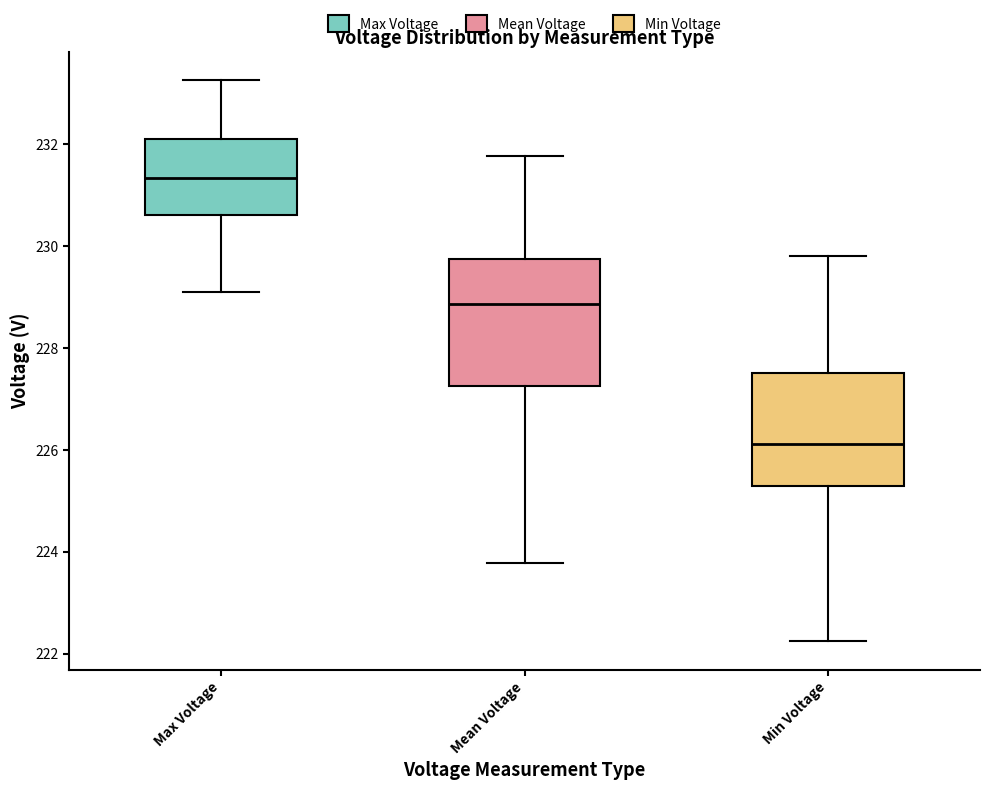

Where is the lower edge of the box for Min Voltage on the y-axis? The values are not printed on the chart, so give them approximately, as read against the axis.

225.2